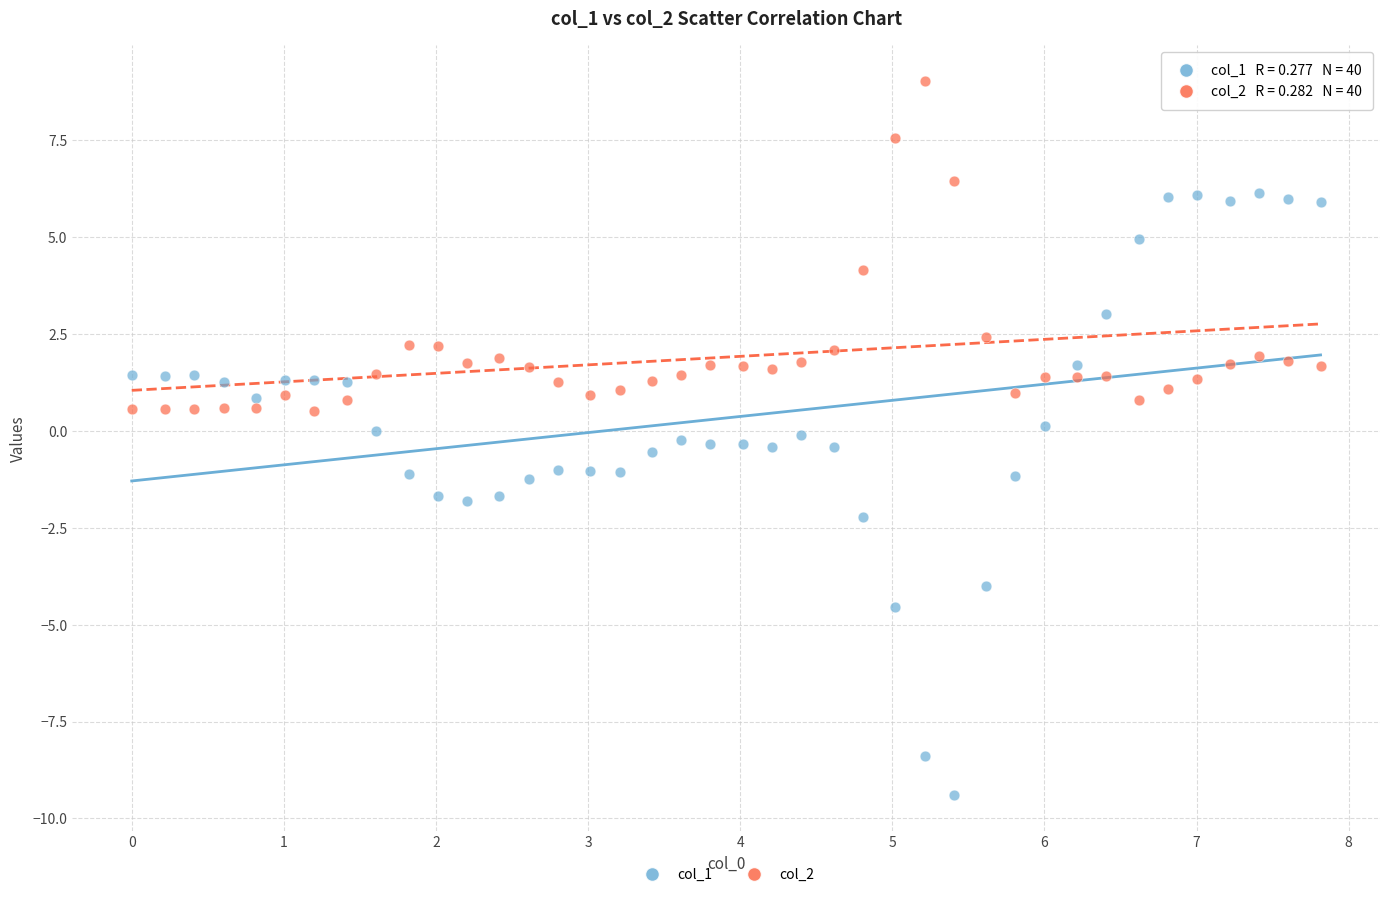

Which series contains the highest Y value?

col_2